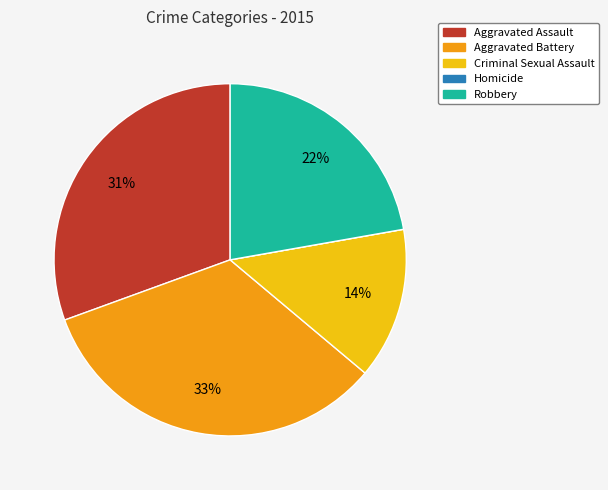

Between Aggravated Battery and Aggravated Assault, which is larger?

Aggravated Battery